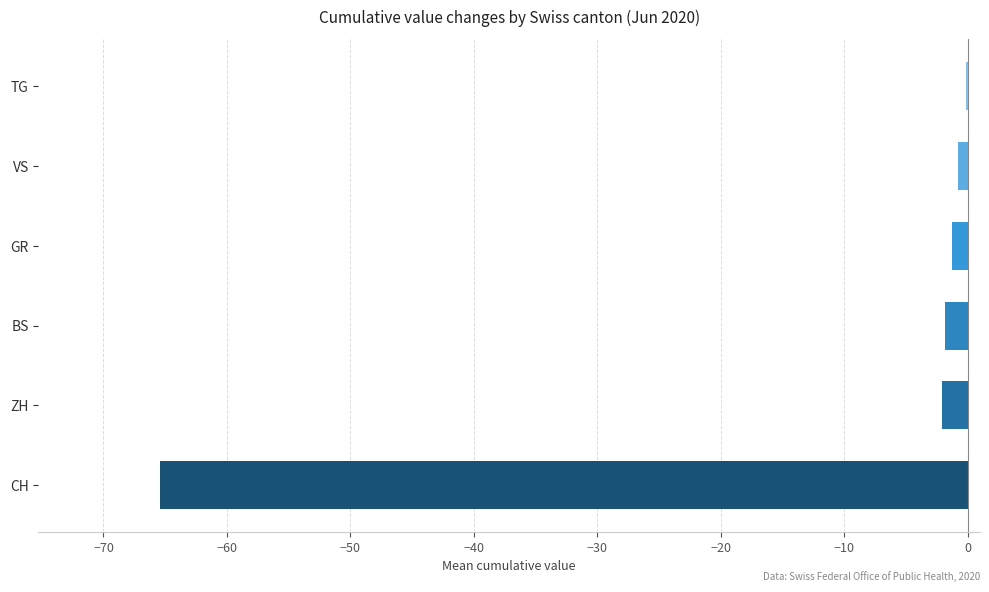

Between VS and ZH, which is larger?

VS